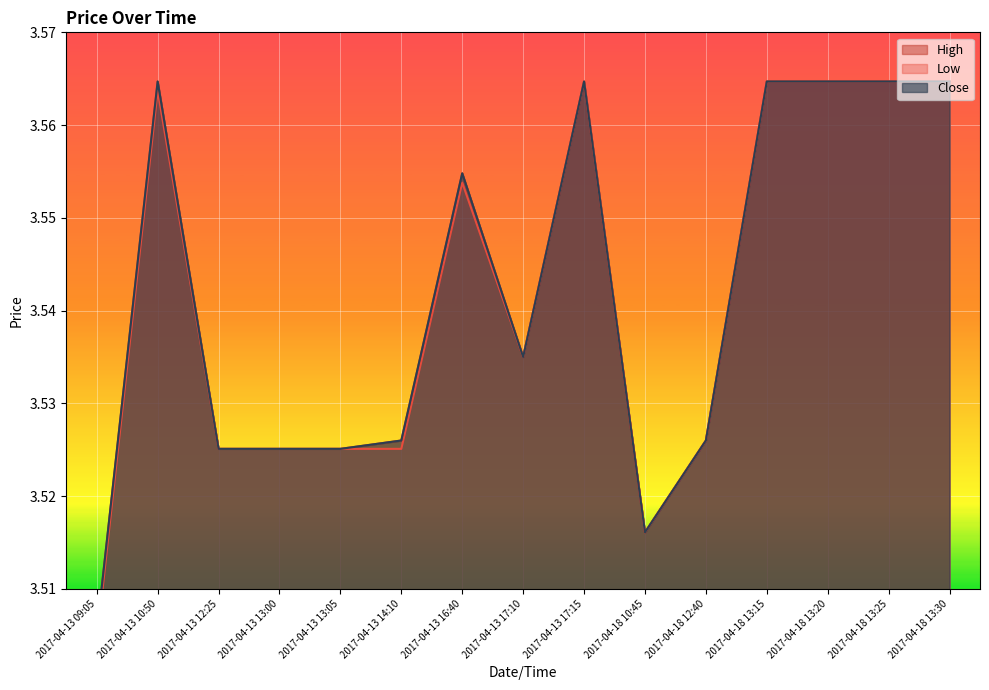

Between 2017-04-13 17:10 and 2017-04-18 12:40, which is larger?

2017-04-13 17:10